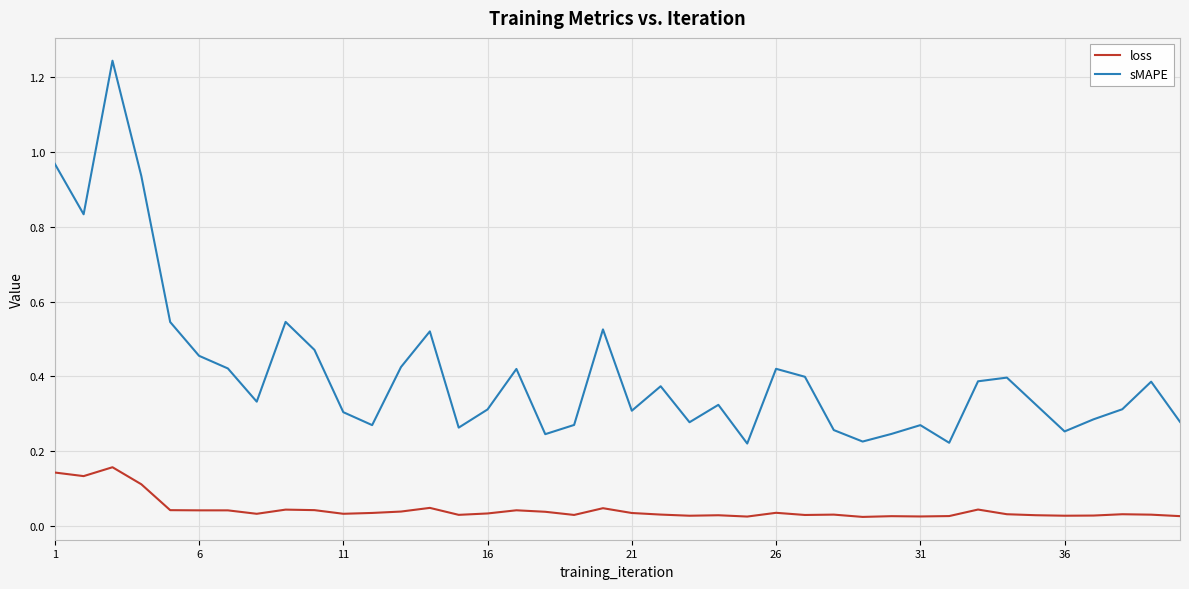

Rank the series by their maximum value, from highest to lowest.

sMAPE, loss